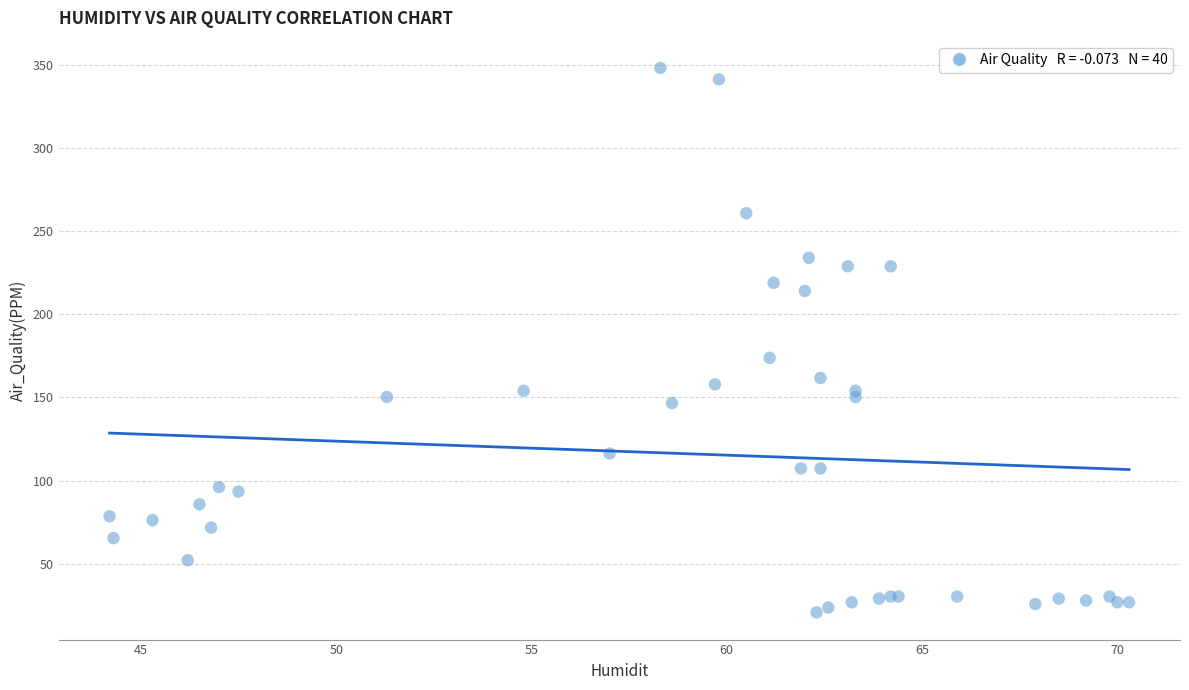

What Y value in the scatter plot is closest to 184?

173.8